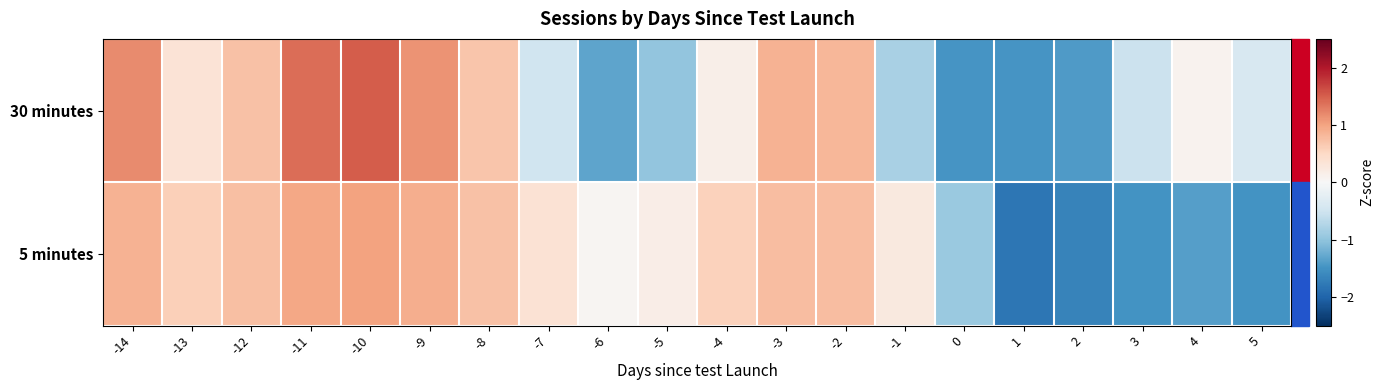

Rank the series by their average value, from lowest to highest.

5 minutes, 30 minutes